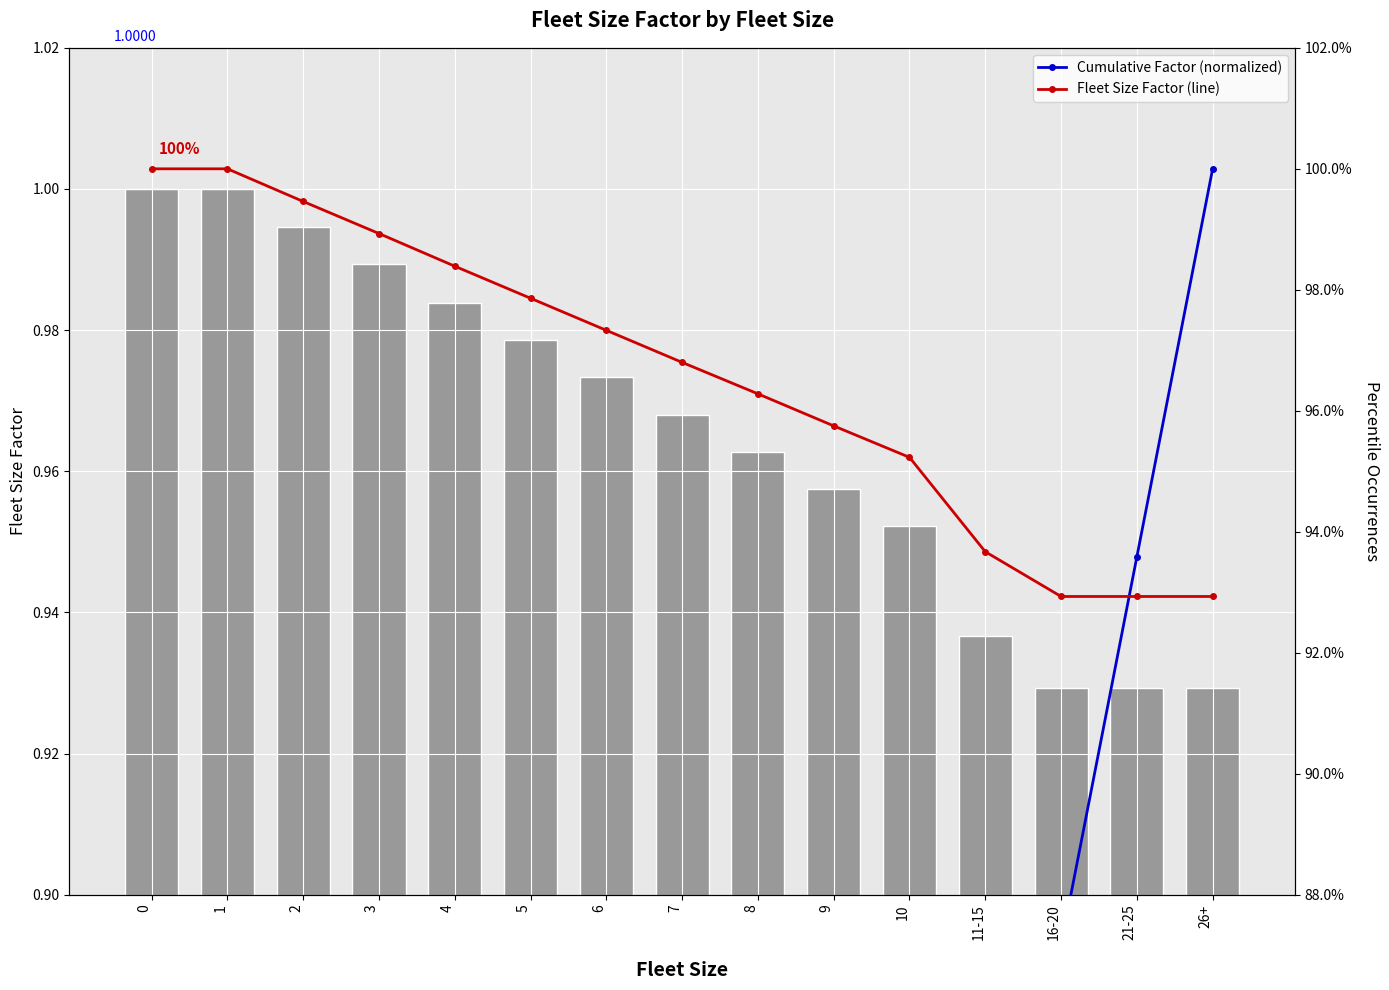

The value of Fleet Size Factor at 10 is 1.0. True or false?

True